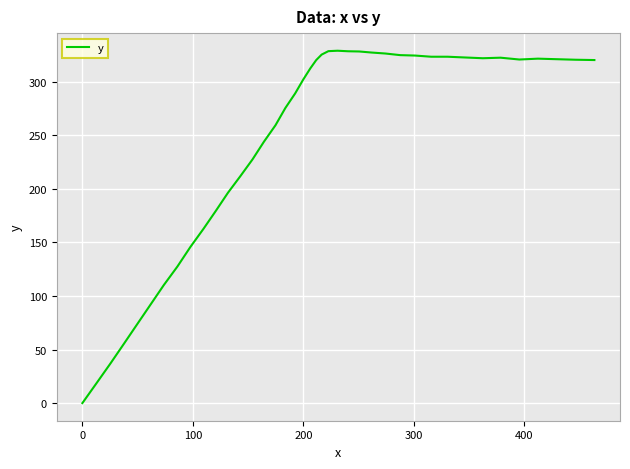

What is the maximum value shown in the chart?

328.9